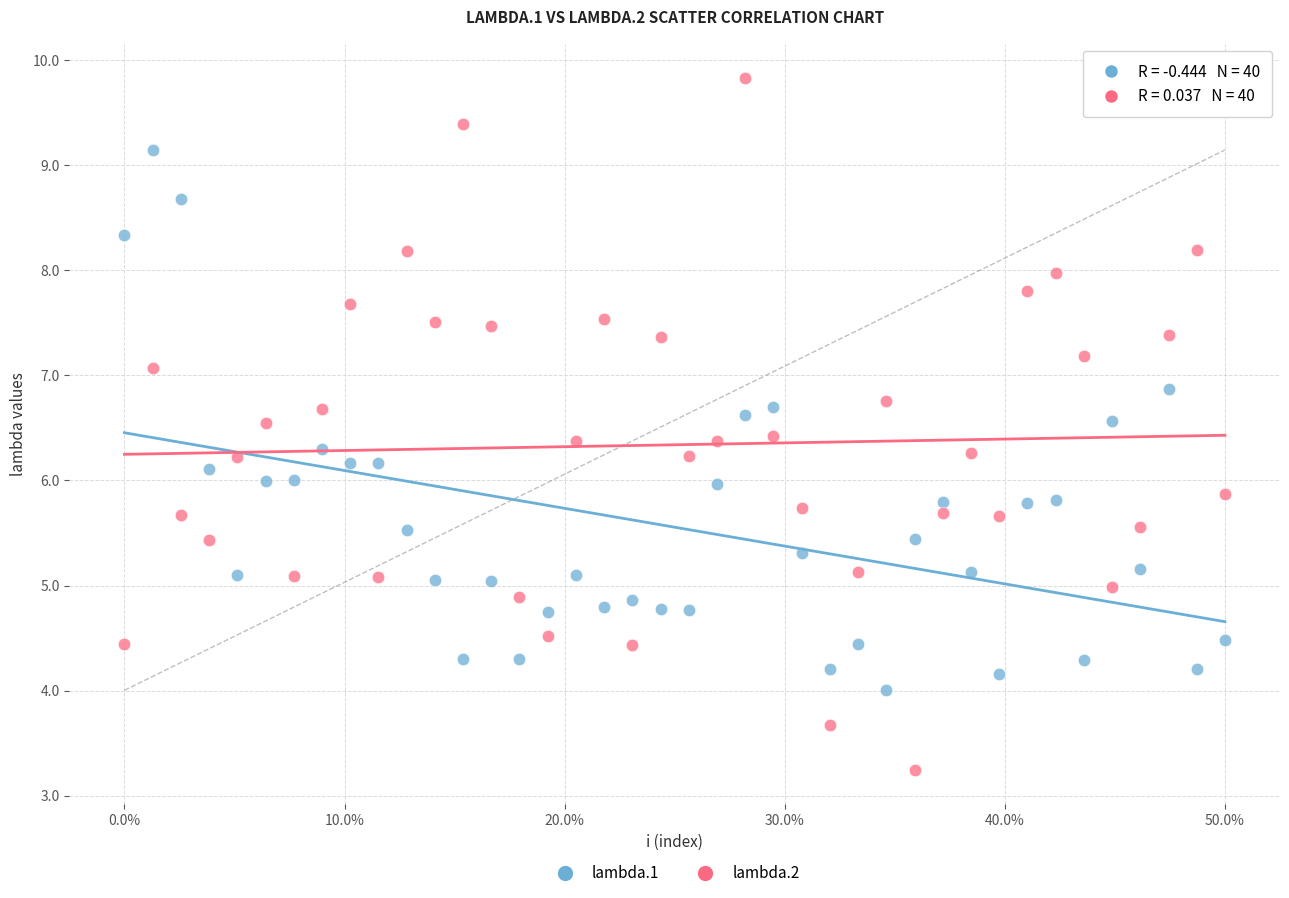

Which series reaches the maximum Y coordinate?

lambda.2